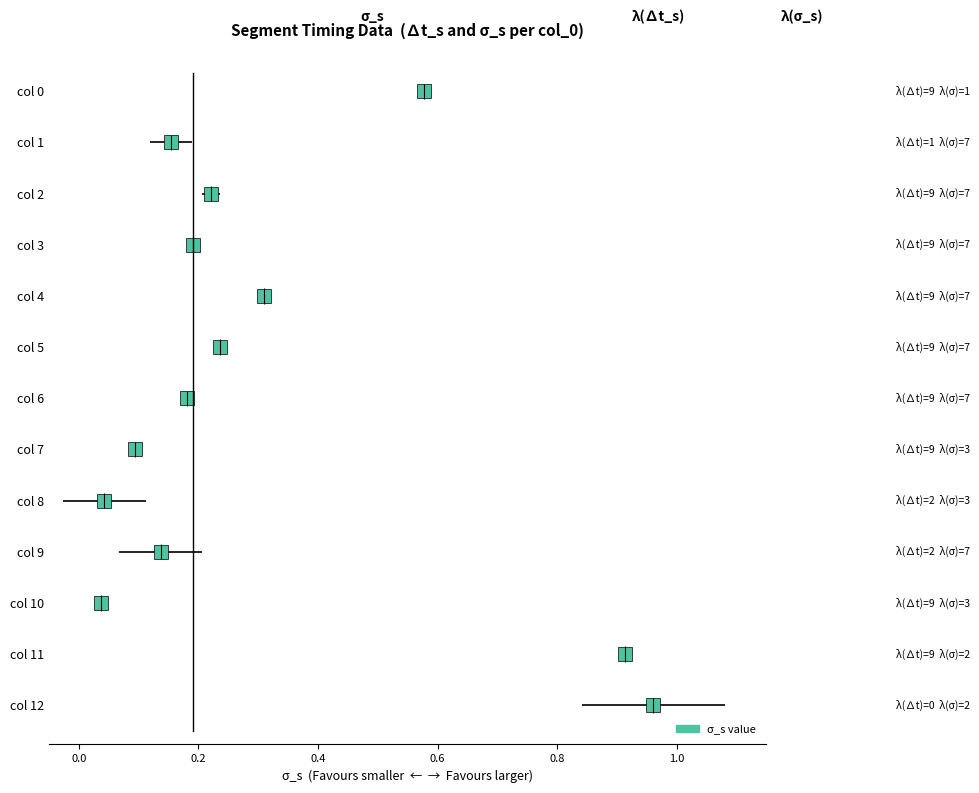

How many interior local valleys does the ∆t_s series have?

2